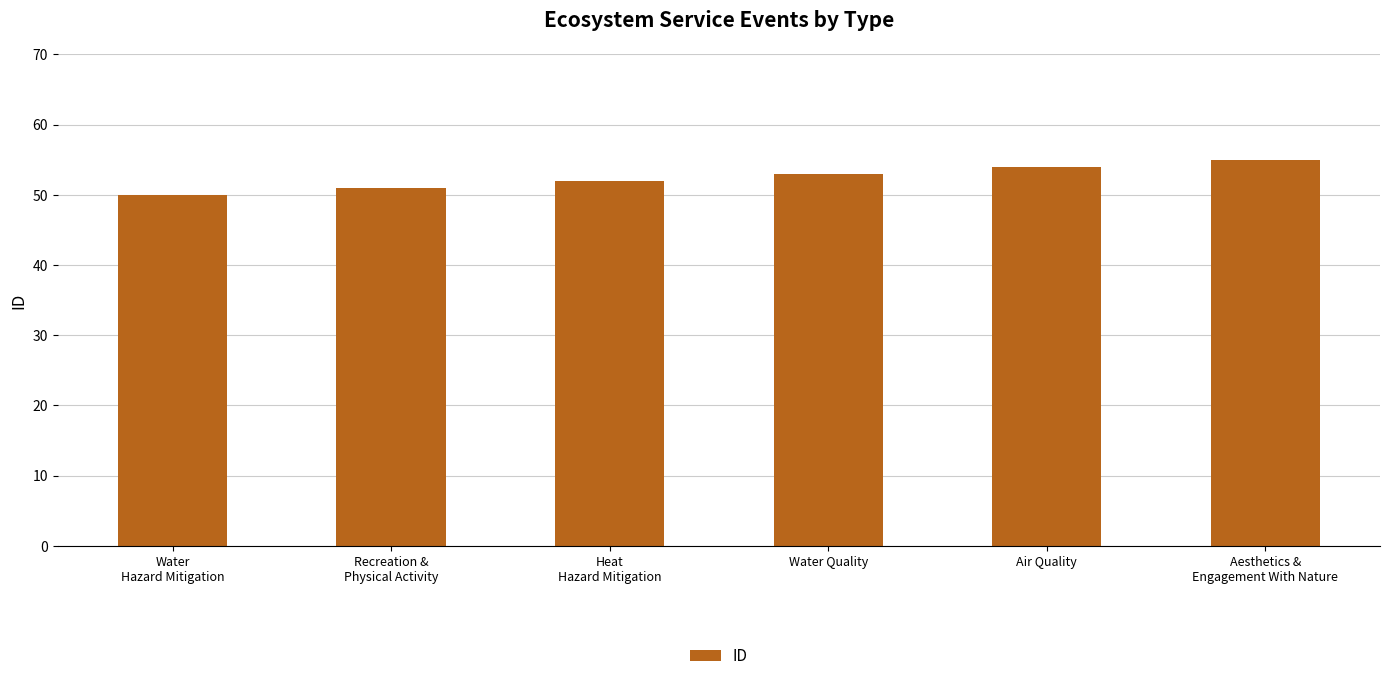

What position from the left is Air Quality?

5